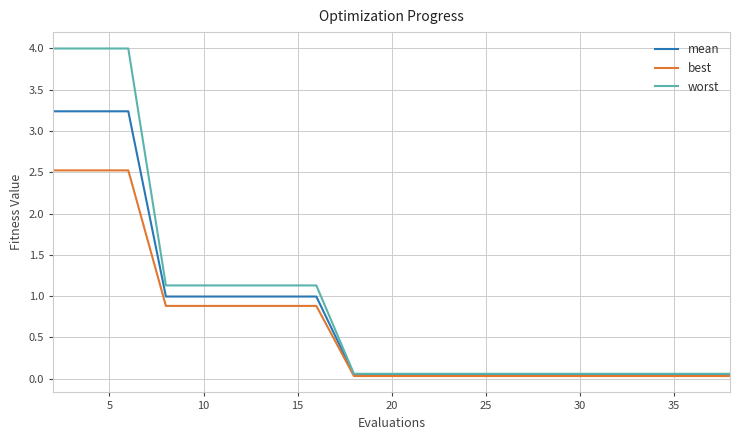

Which series has the largest total across all categories?

worst